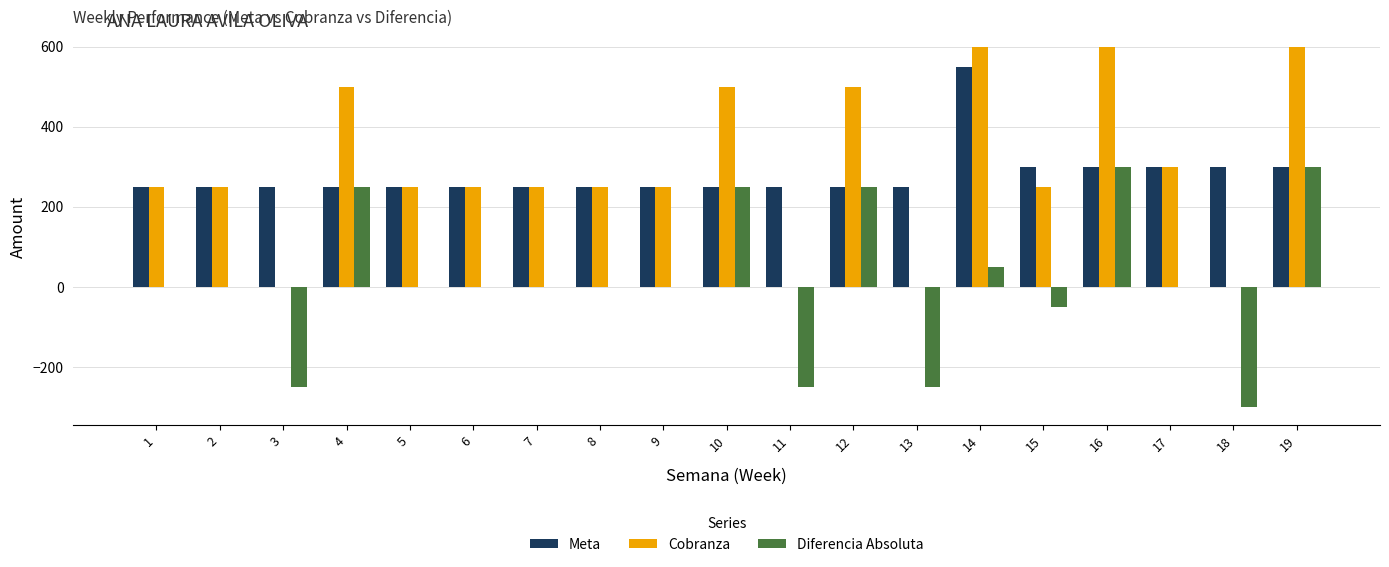

How many data points does each series have?

19